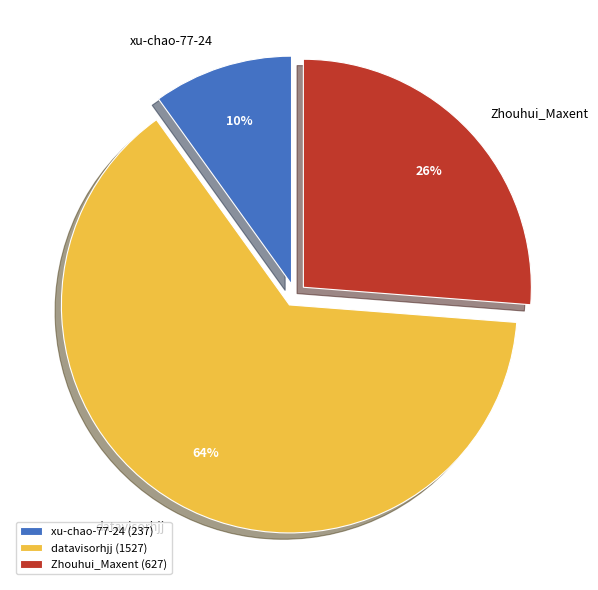

To the nearest percent, what is the difference between the largest and smallest slice percentages?

54%